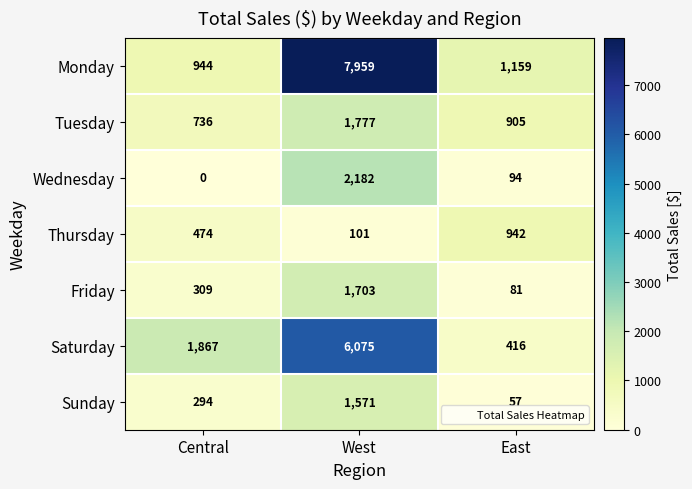

What is the difference between the maximum and second lowest values in the Monday series?

6800